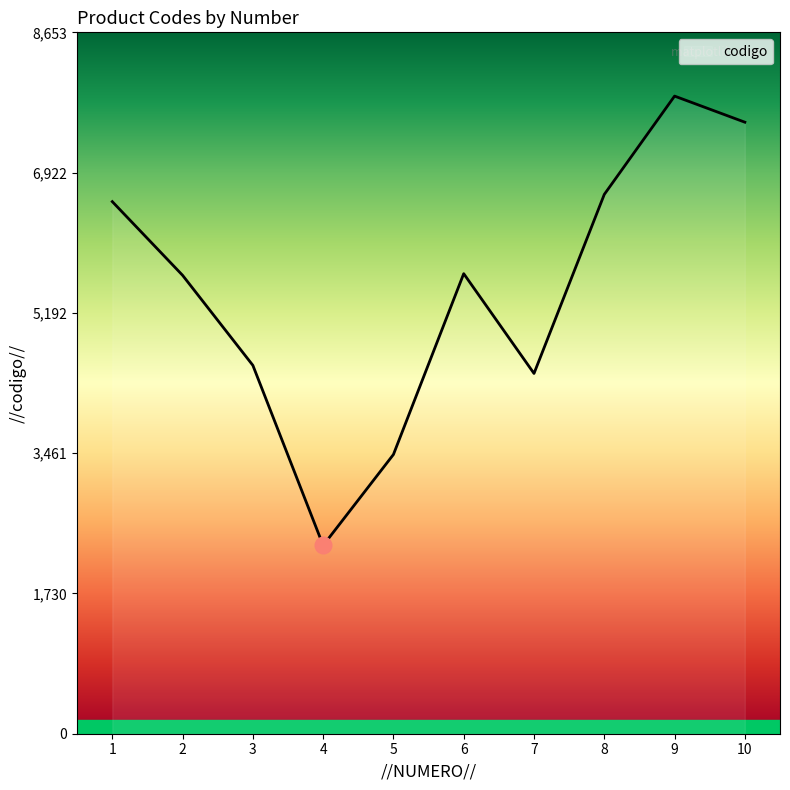

What is the smallest value displayed?

2323